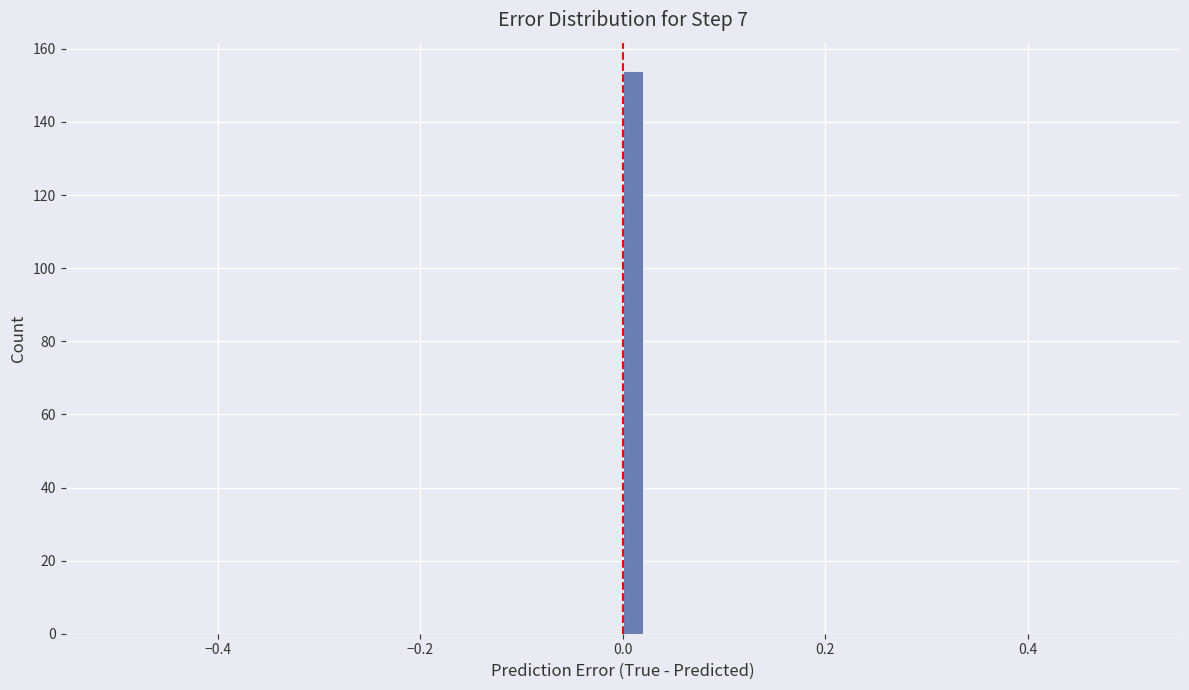

Around what value on the x-axis is the tallest bar? Give the approximate position of its centre, as read against the axis.

0.02